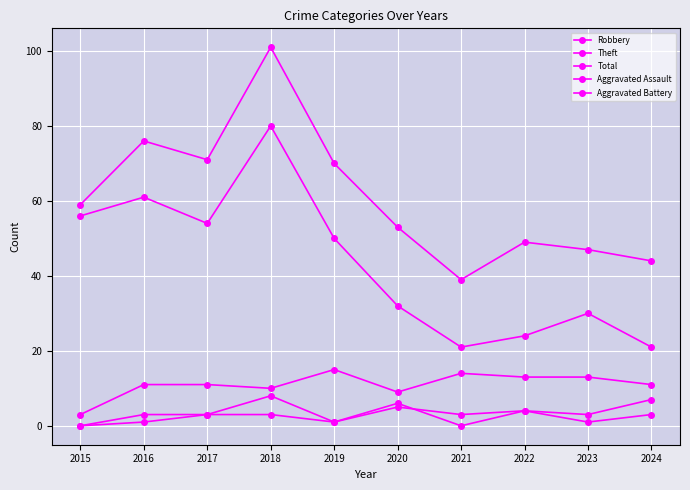

Reading left to right, extract all data points from this chart.

Robbery: 2015=3	2016=11	2017=11	2018=10	2019=15	2020=9	2021=14	2022=13	2023=13	2024=11
Theft: 2015=56	2016=61	2017=54	2018=80	2019=50	2020=32	2021=21	2022=24	2023=30	2024=21
Total: 2015=59	2016=76	2017=71	2018=101	2019=70	2020=53	2021=39	2022=49	2023=47	2024=44
Aggravated Assault: 2015=0	2016=3	2017=3	2018=3	2019=1	2020=6	2021=0	2022=4	2023=1	2024=3
Aggravated Battery: 2015=0	2016=1	2017=3	2018=8	2019=1	2020=5	2021=3	2022=4	2023=3	2024=7